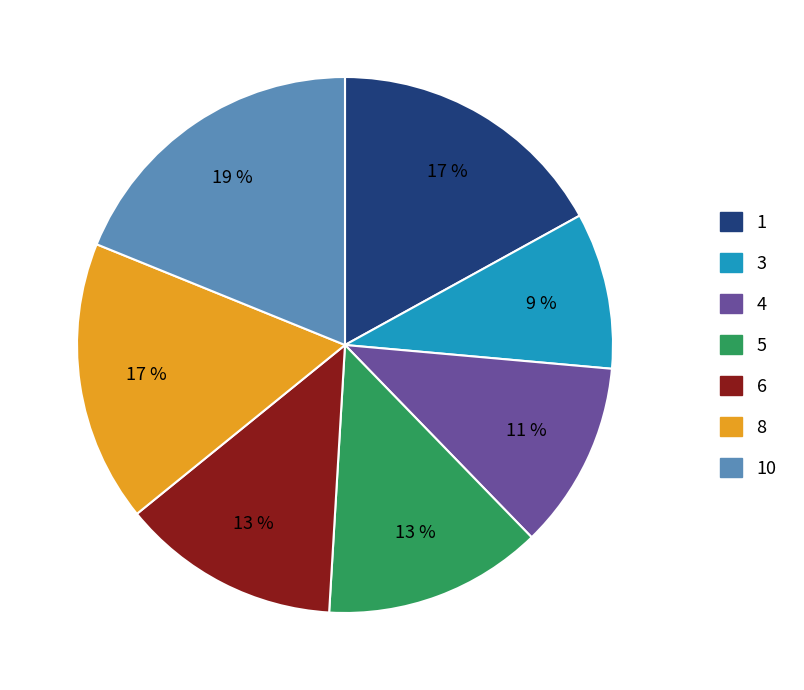

What is the ratio of the value at 8 to the value at 1?

1.0